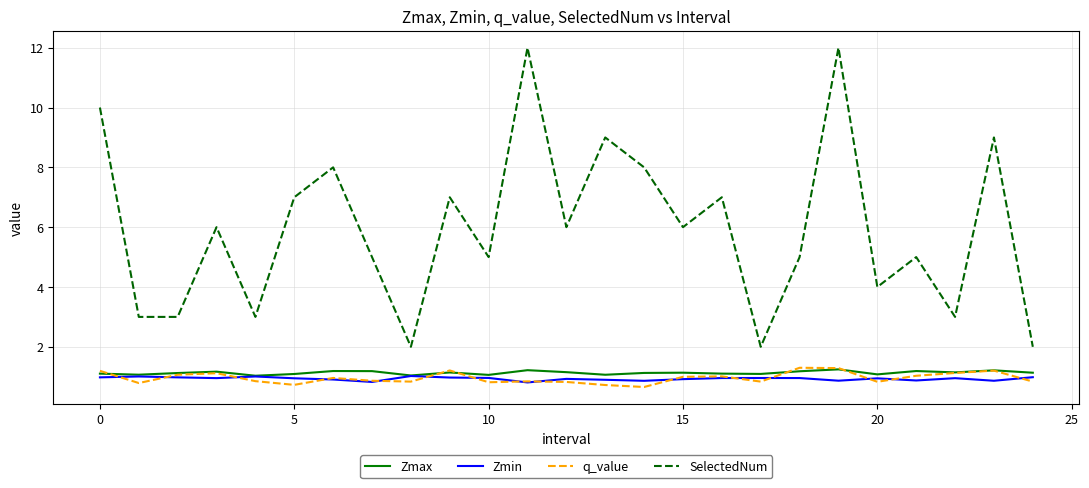

In SelectedNum, how many points are higher than both neighbors (excluding endpoints)?

9